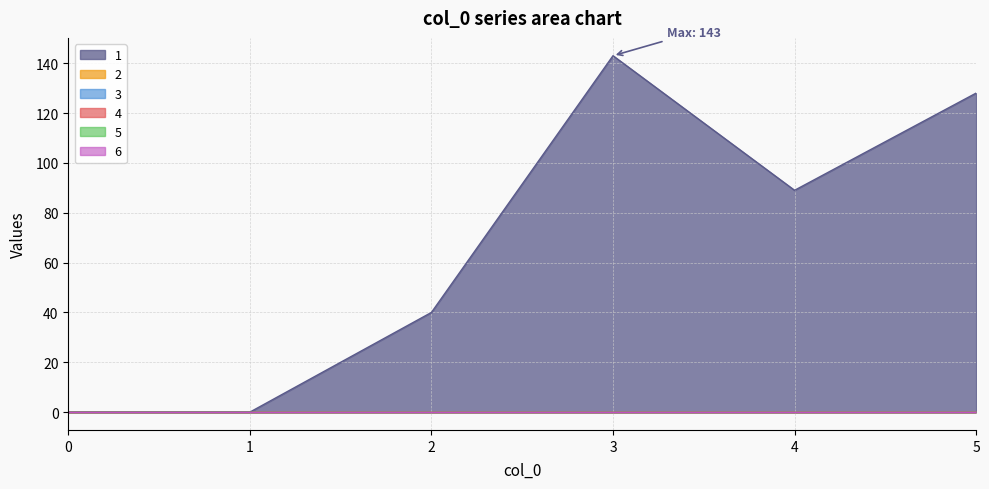

Reading left to right, what are all the values shown in this chart?

1: 0	0	40	143	89	128
2: 0	0	0	0	0	0
3: 0	0	0	0	0	0
4: 0	0	0	0	0	0
5: 0	0	0	0	0	0
6: 0	0	0	0	0	0